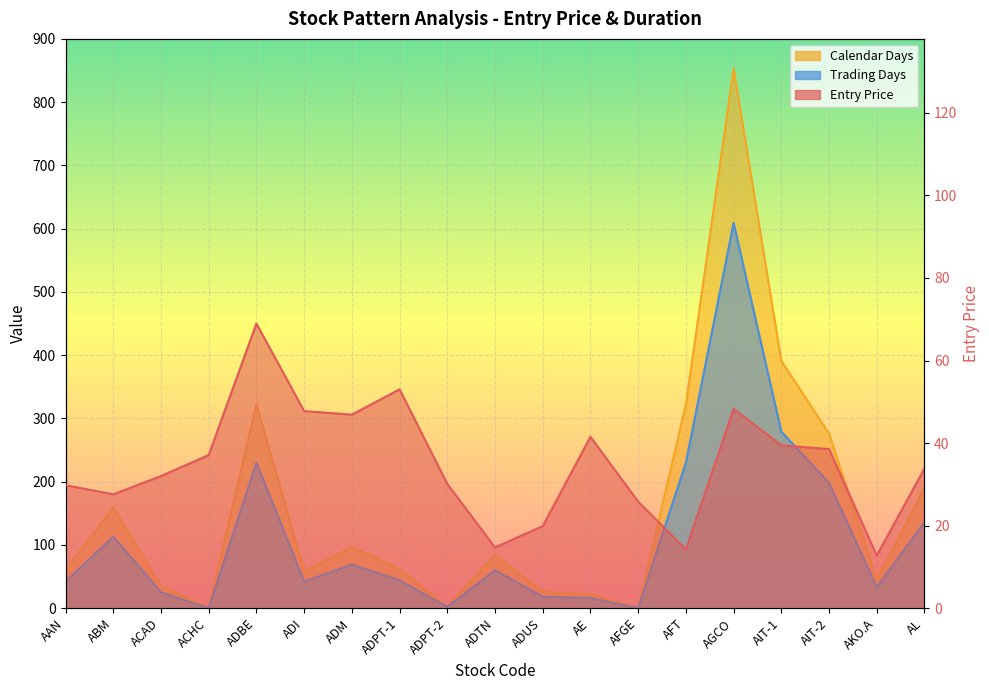

At which label does Trading Days reach its peak?

AGCO